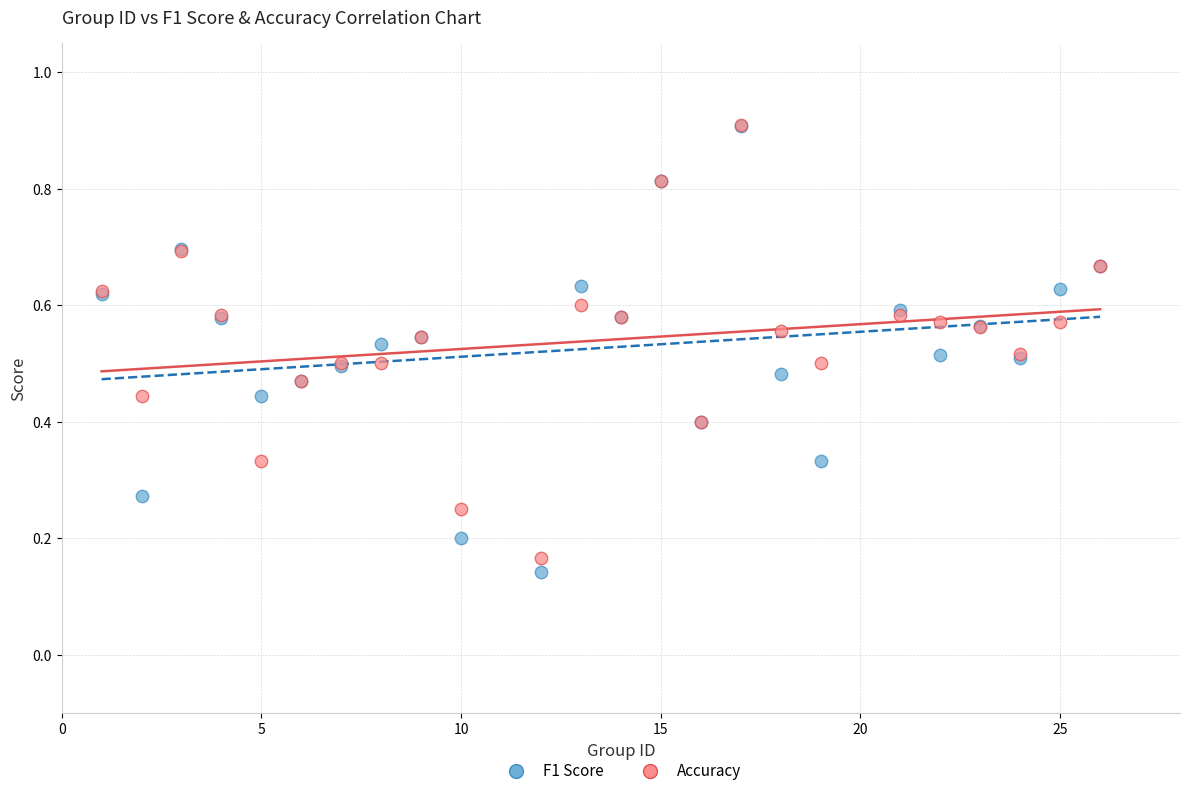

Which series has the widest spread of Y values?

F1 Score